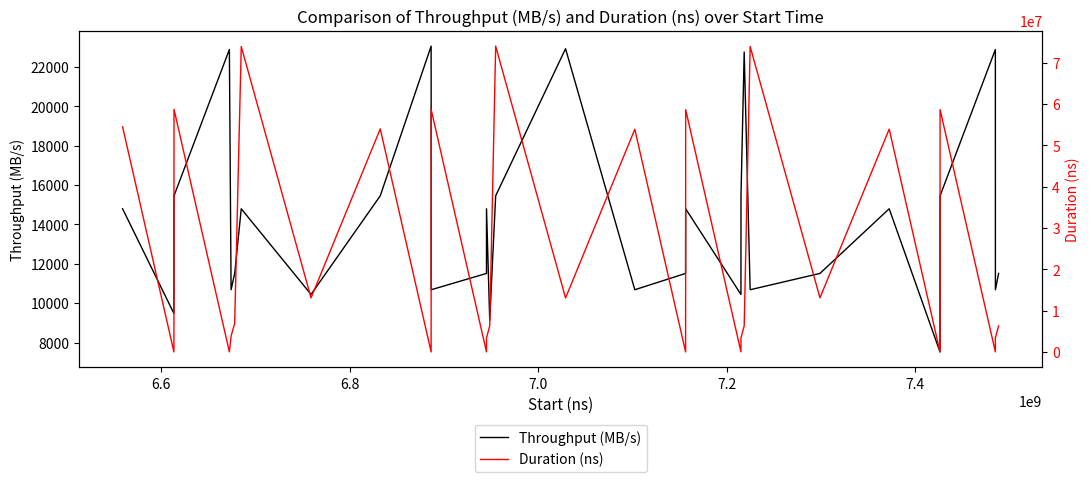

What is the maximum value for Throughput (MB/s)?

23054.3